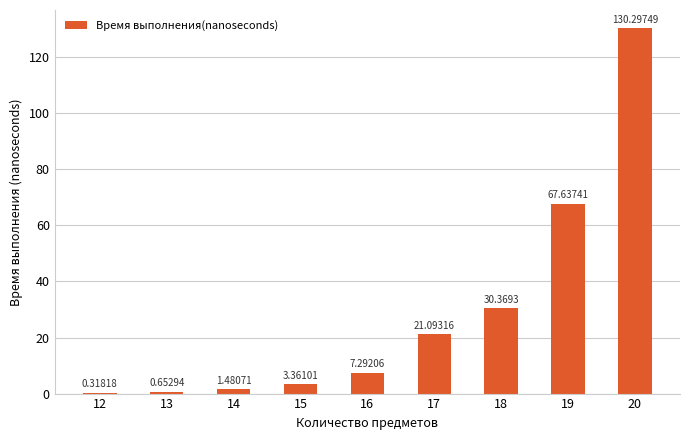

Approximately how many times larger is the value at 20 compared to 17?

6.2